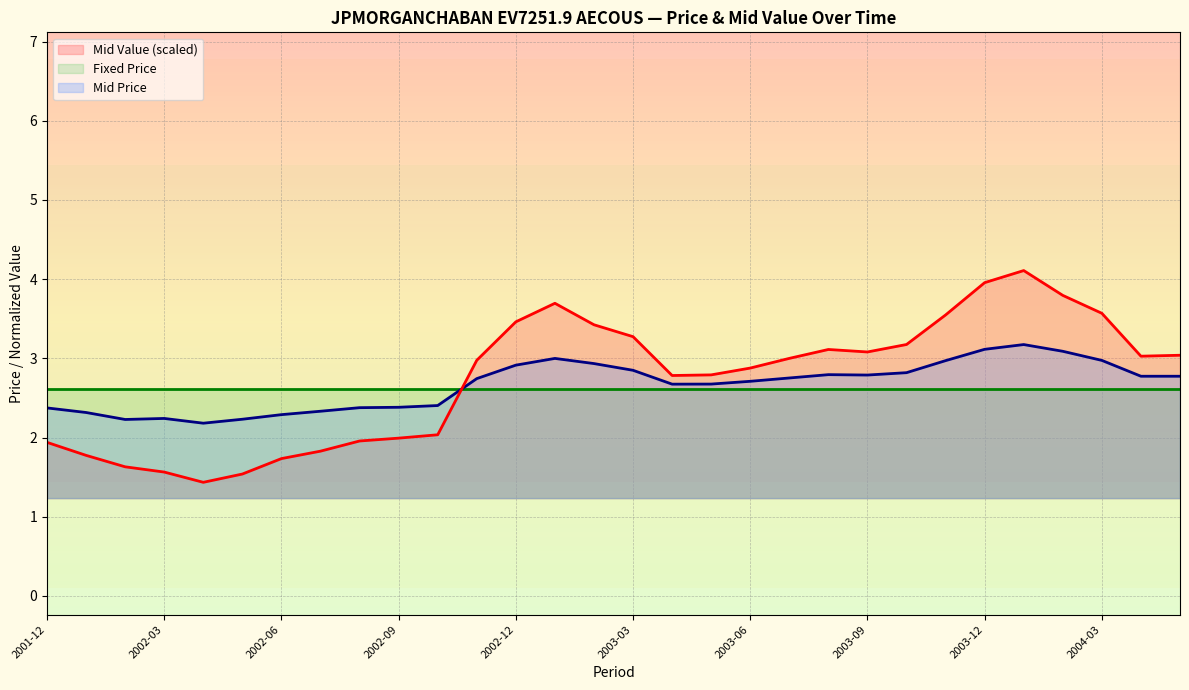

How many interior local peaks does the Mid Value series have?

3